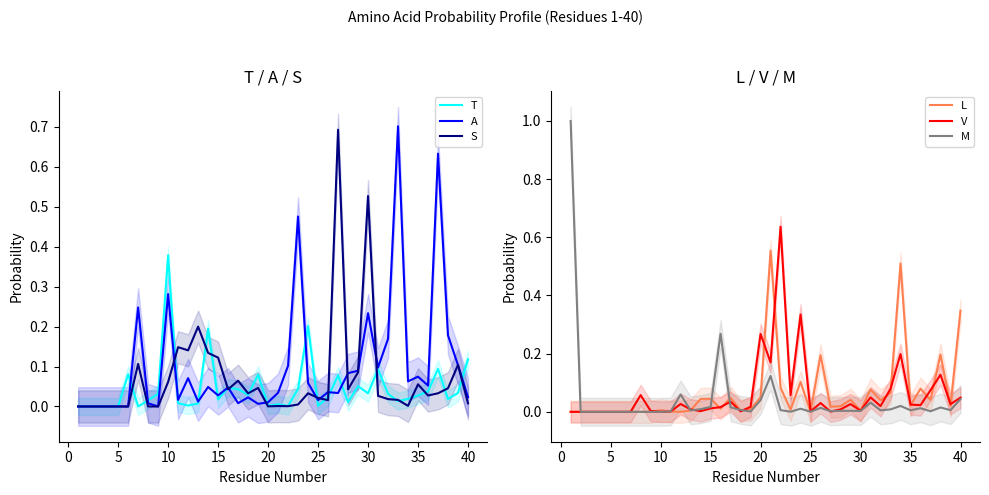

What is the highest value of the S series?

0.7